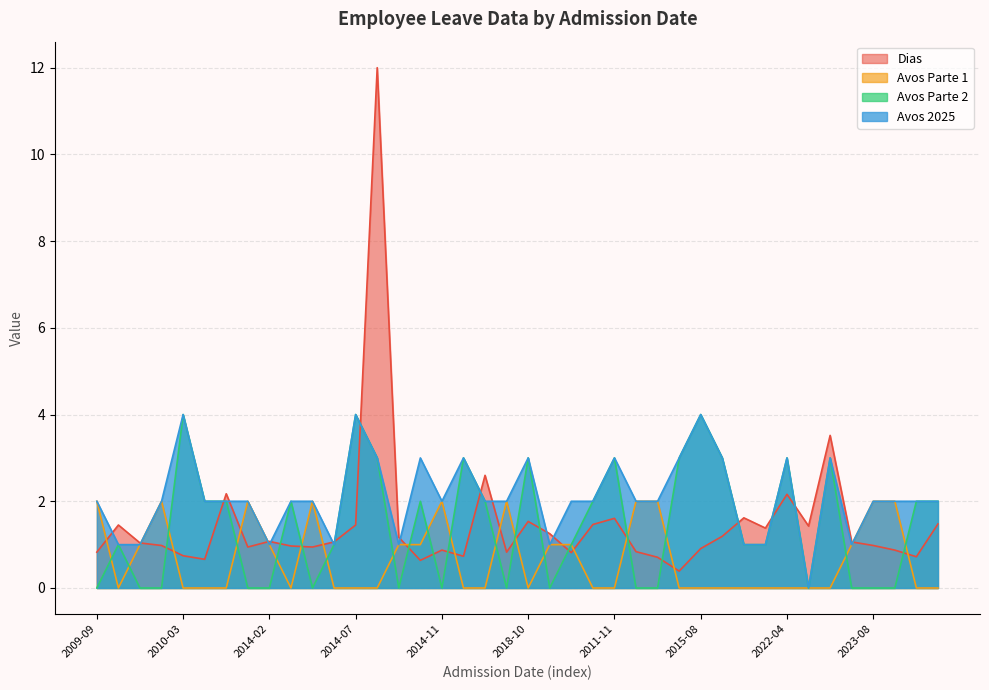

Which series has the largest range (max minus min)?

Dias